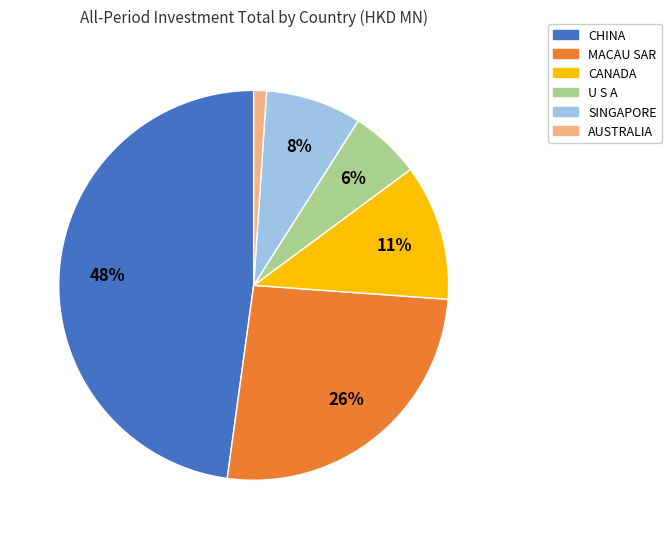

To the nearest percent, what is the combined percentage of SINGAPORE and MACAU SAR?

34%